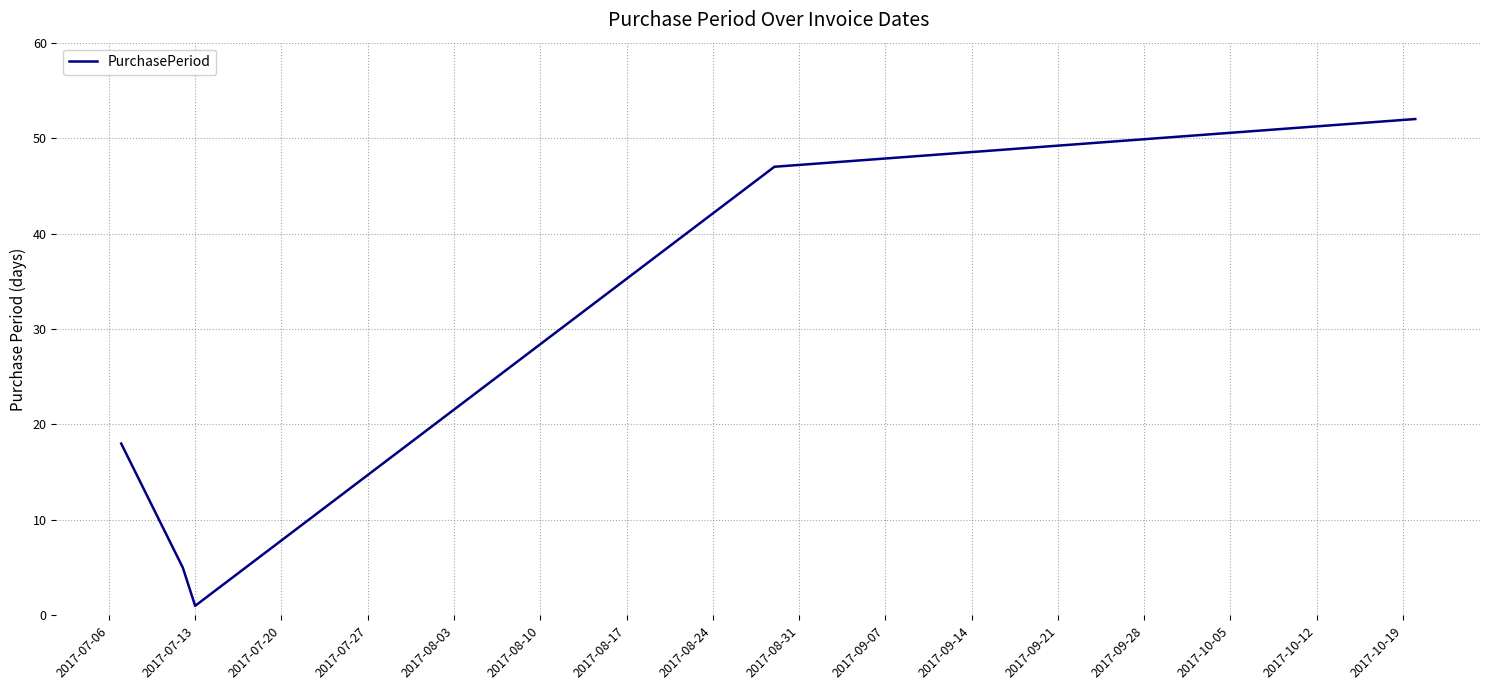

What is the difference between the maximum and second lowest values?

47